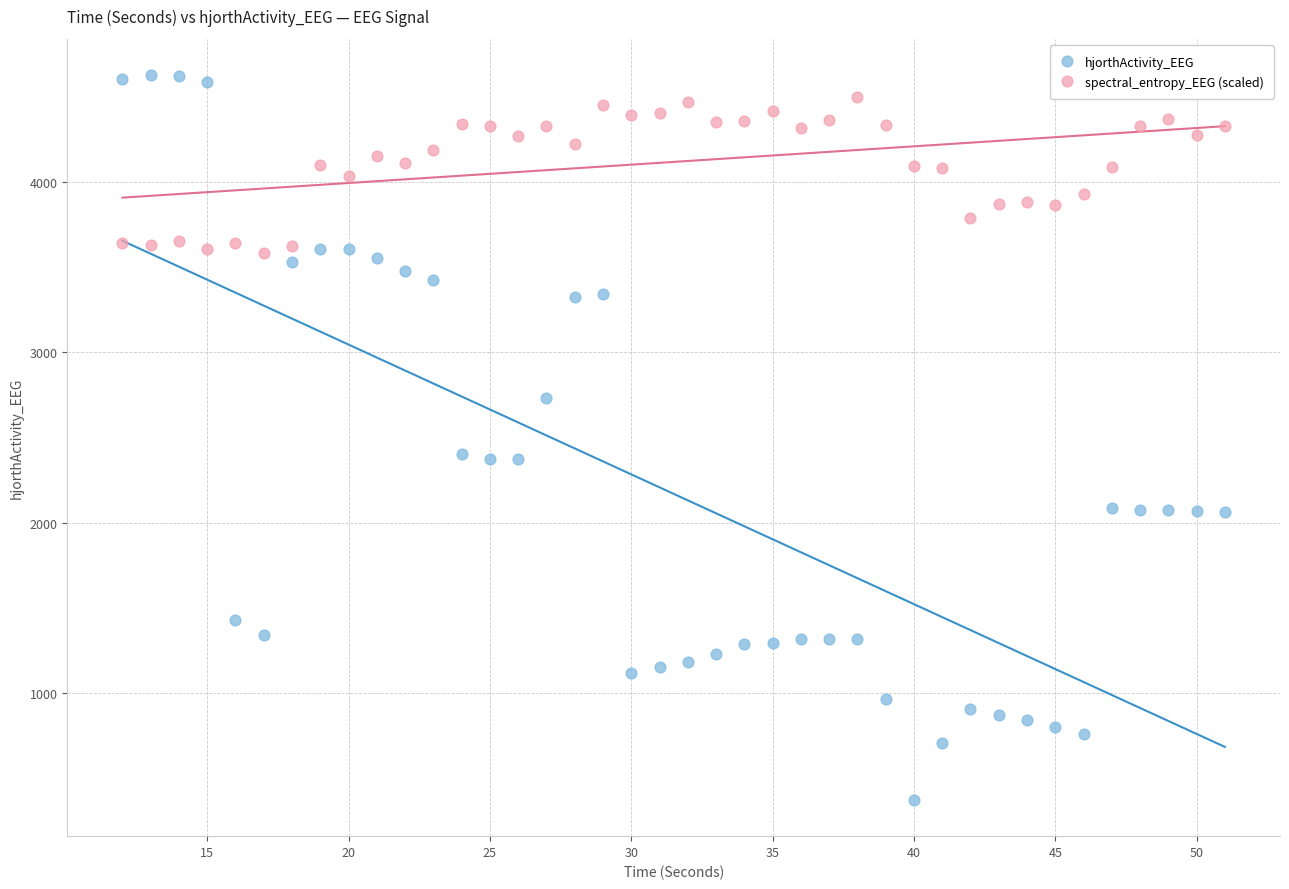

Which series contains the lowest Y value?

hjorthActivity_EEG